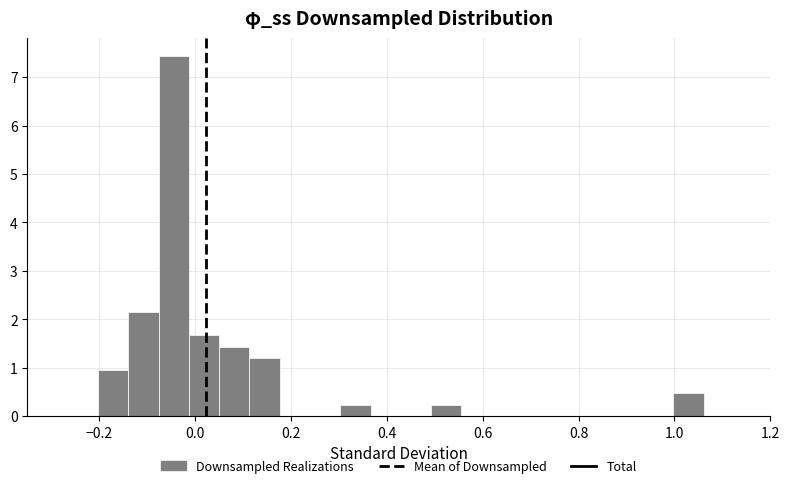

Read against the x-axis, roughly where is the centre of the tallest bar?

-0.04